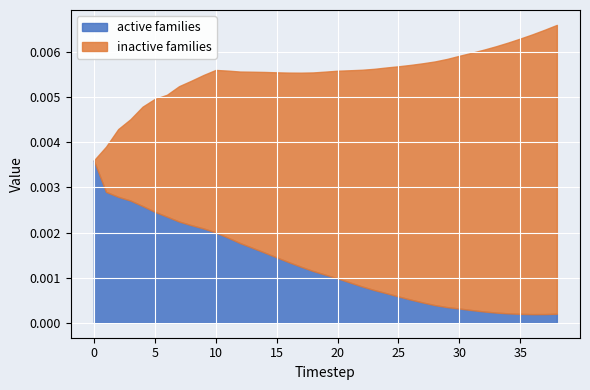

Is the value of inactive families at 34 greater than the value of active families at 0?

Yes